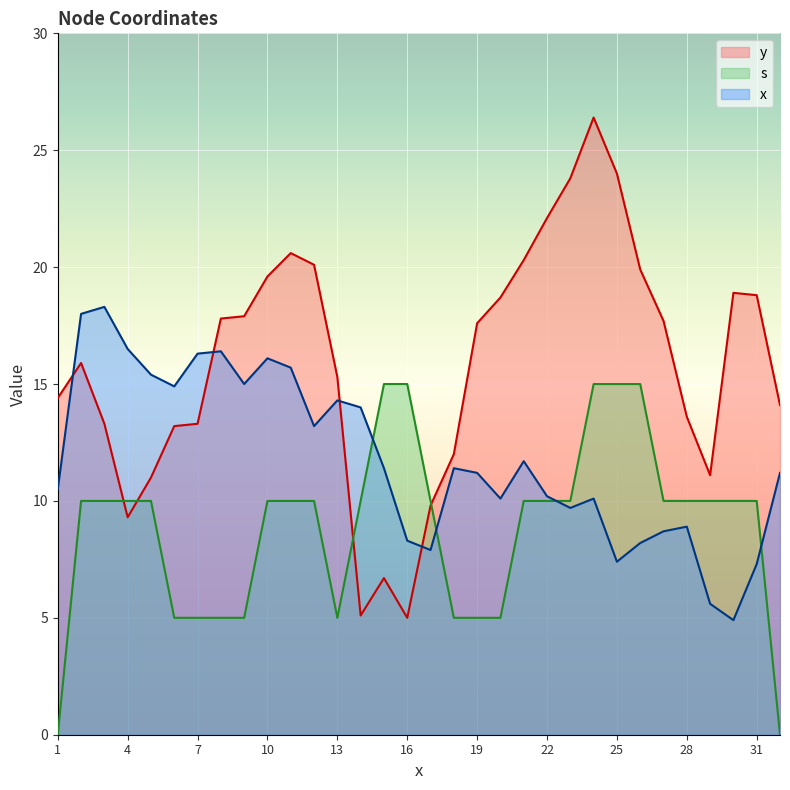

What value does the s series have at 30?

10.0